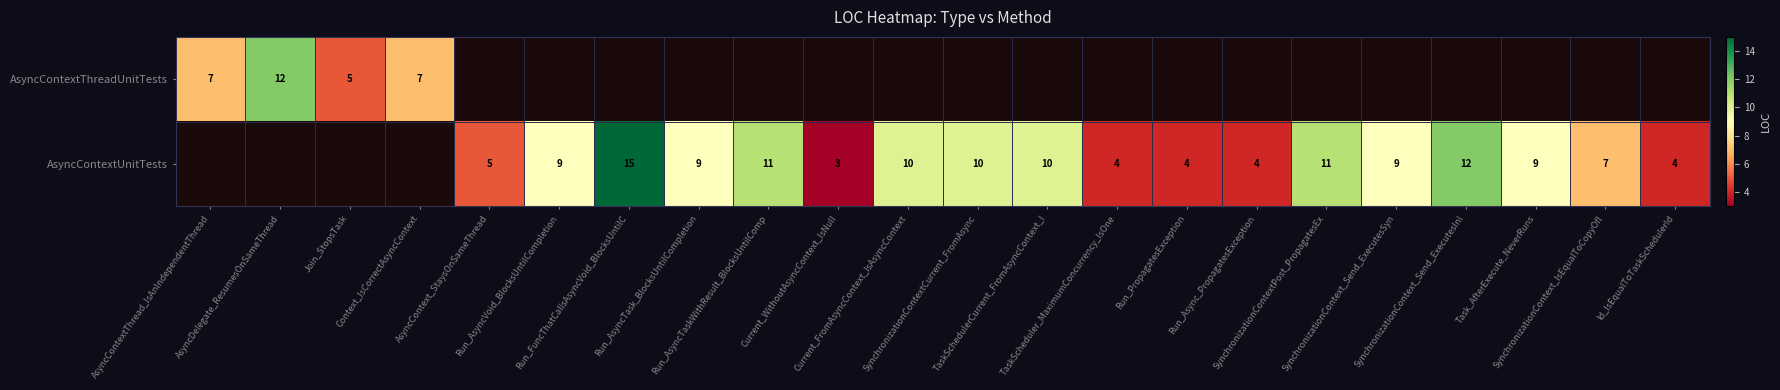

What is the difference between the highest and lowest values at Task_AfterExecute_NeverRuns?

9